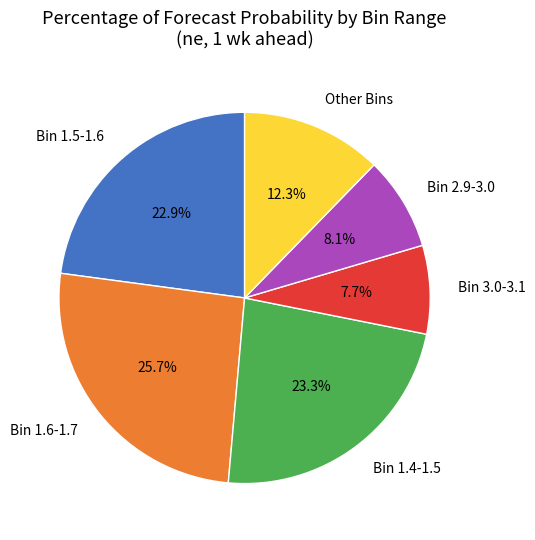

How many segments does this pie chart have?

6